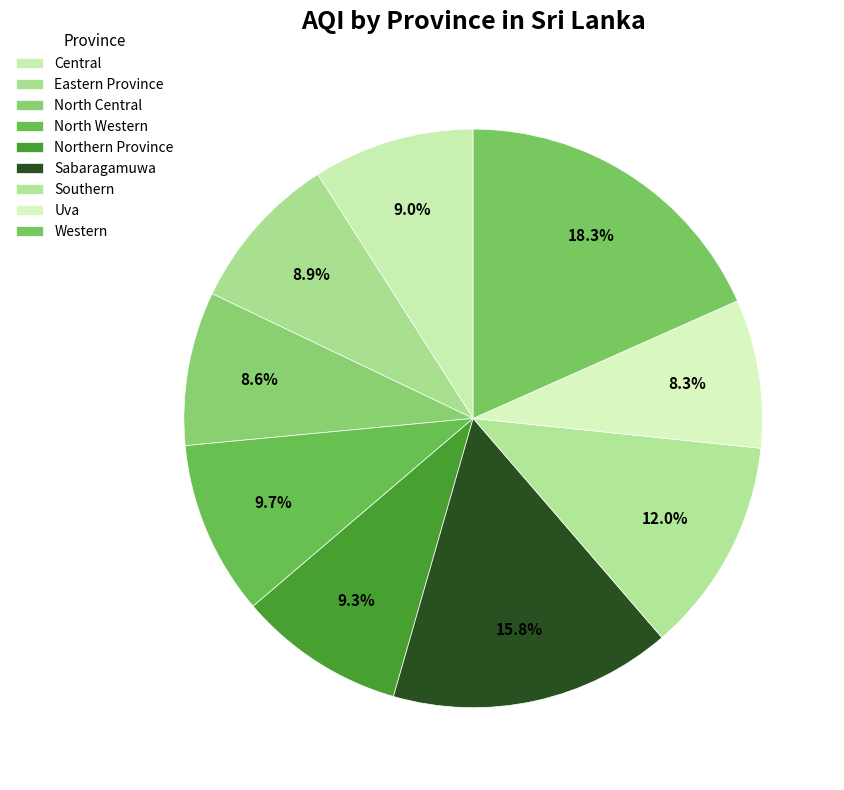

How many slices are in this pie chart?

9